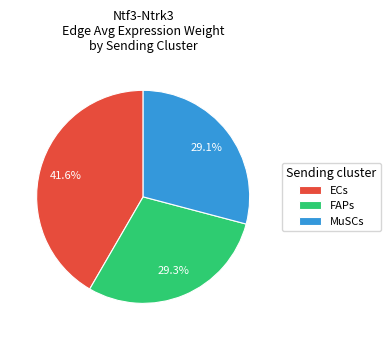

How many segments does this pie chart have?

3